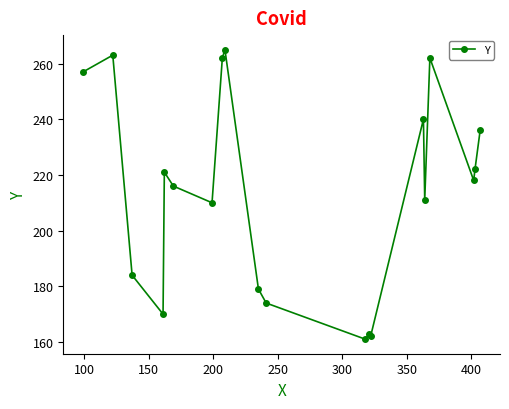

What is the smallest value displayed?

161